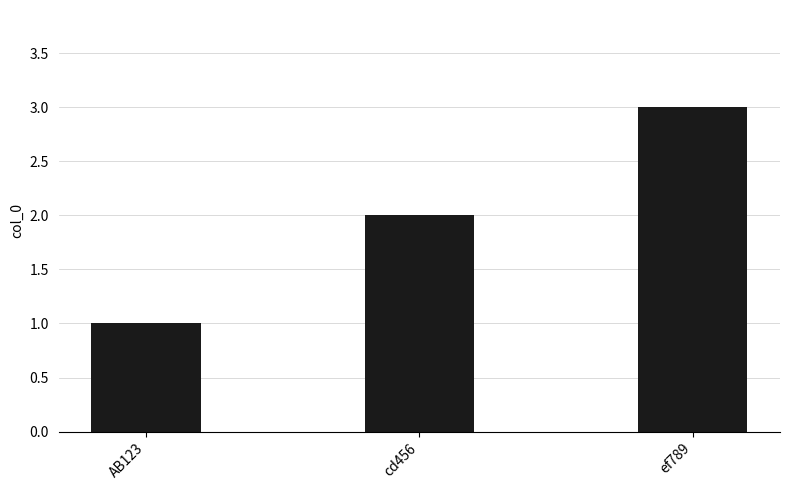

How many values are below 2?

1